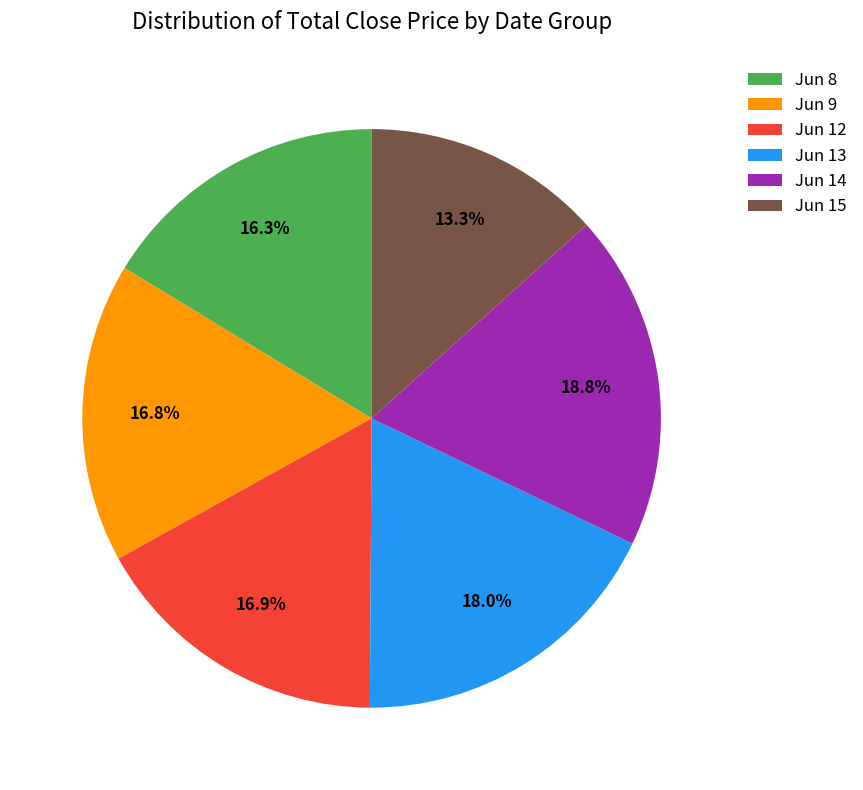

Which slice is the smallest?

Jun 15